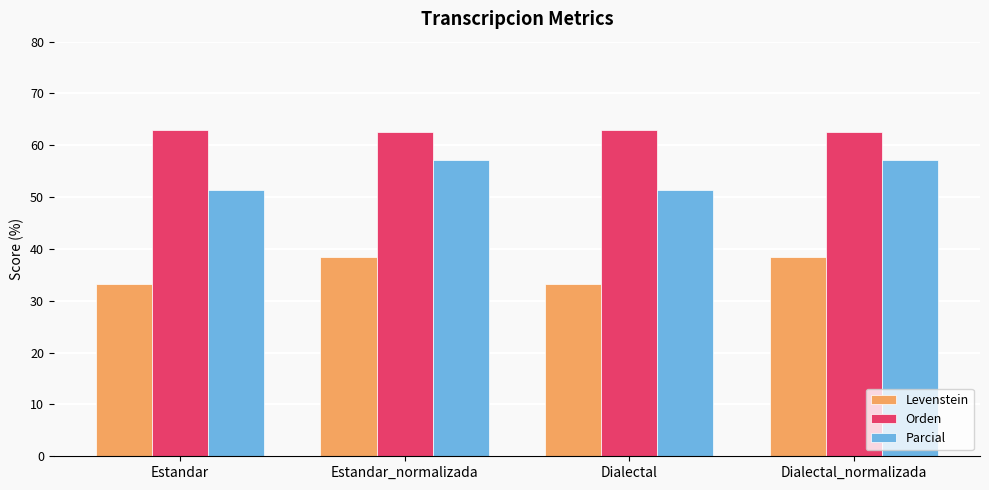

What is the smallest value displayed?

33.2